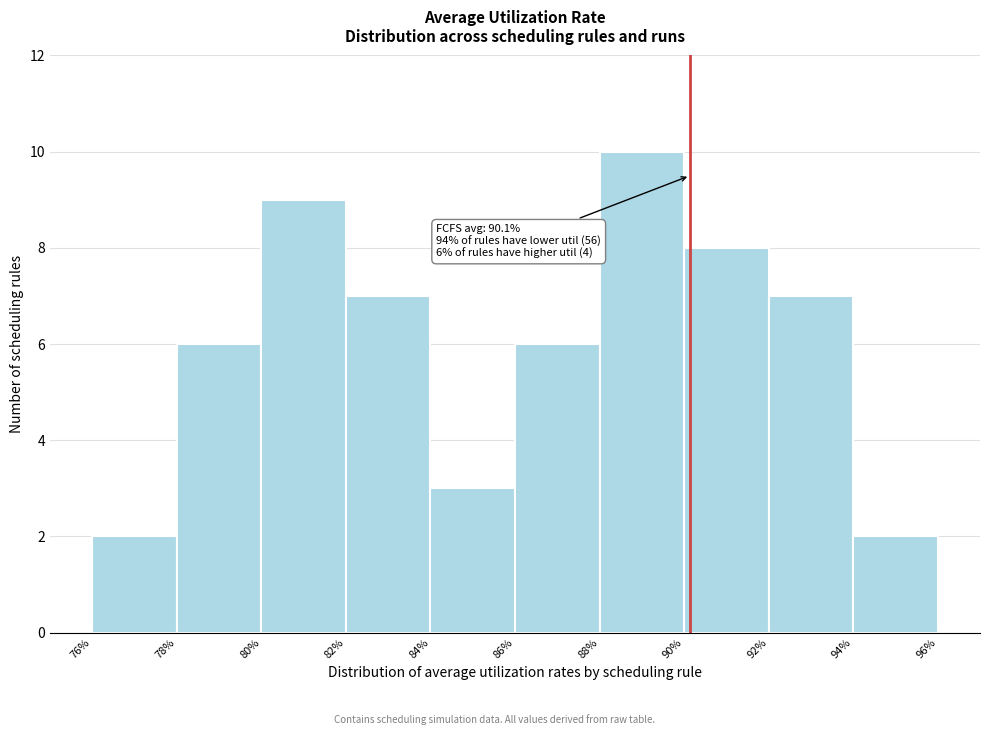

Which range on the x-axis has the tallest bar?

88% to 90%